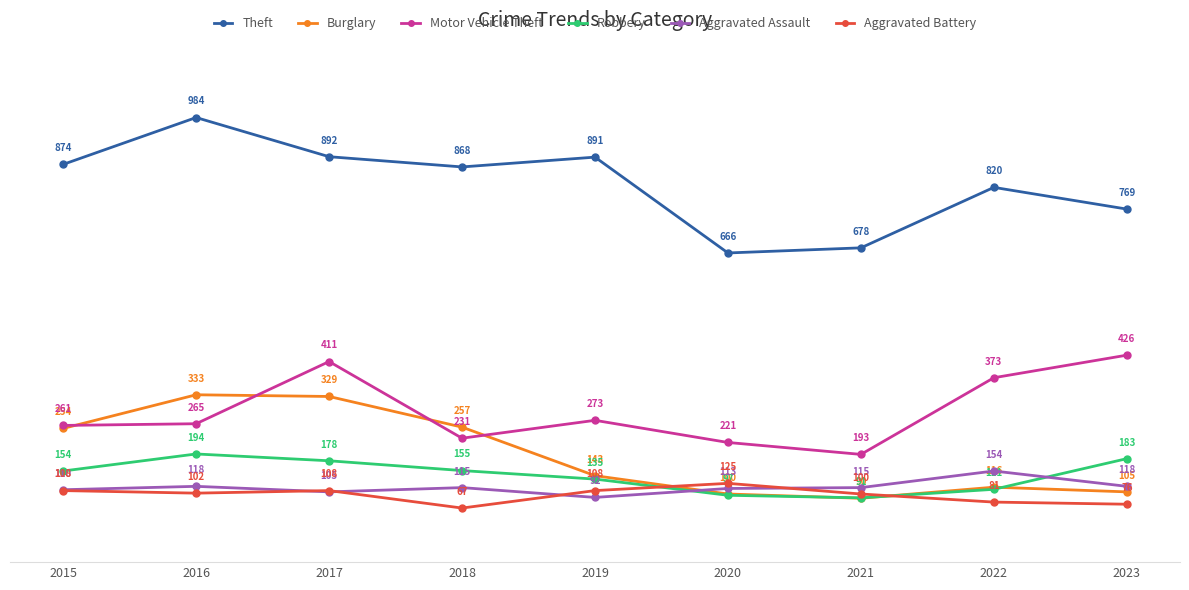

At which category is the sum across all series the highest?

2017